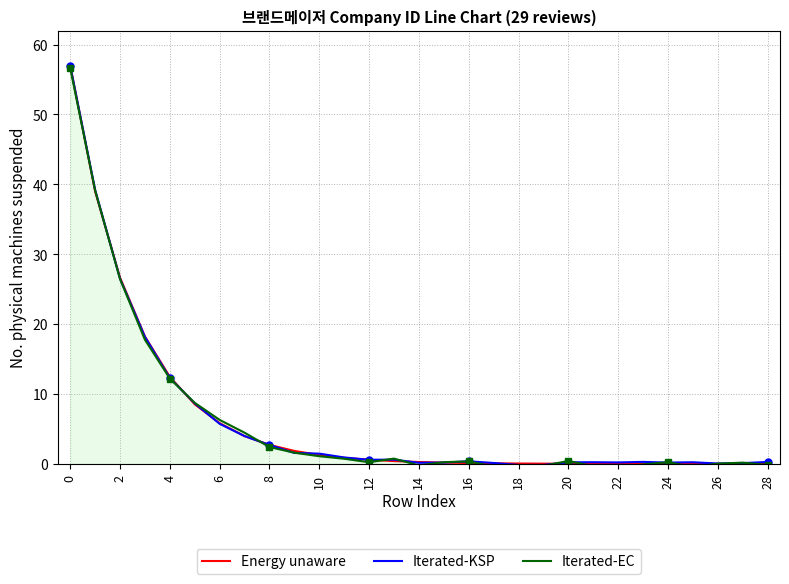

List the series in order of their peak value, highest first.

Energy unaware, Iterated-KSP, Iterated-EC